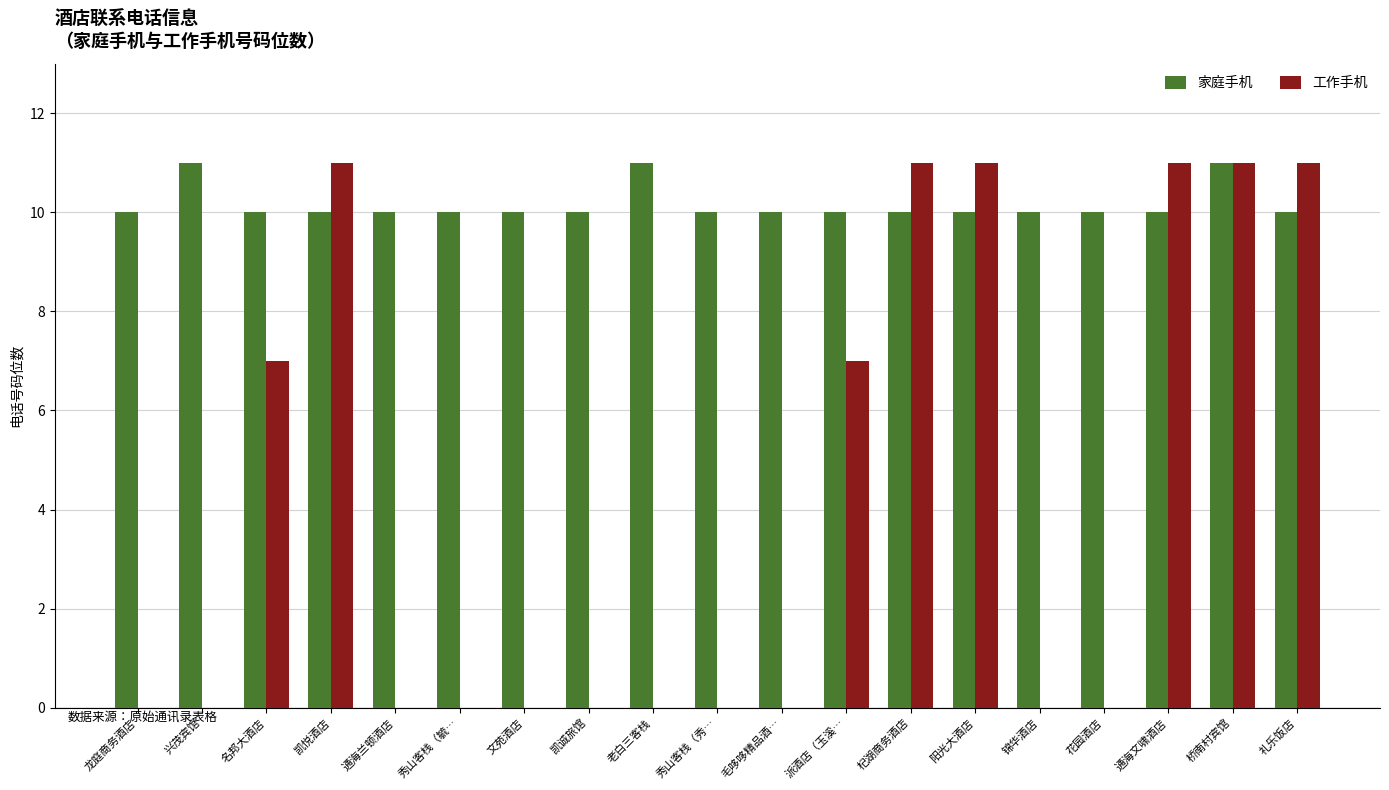

What is the total value across all series at 秀山客栈（秀…?

10